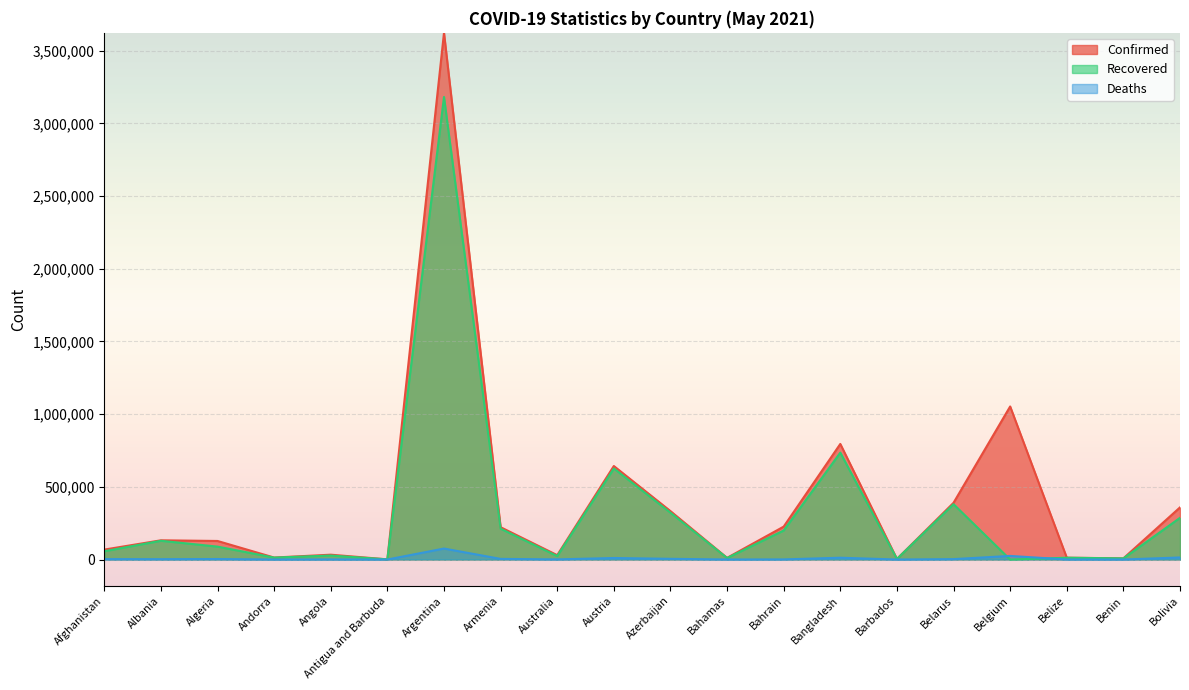

What is the value of the Deaths point at the 6th from the left?

42